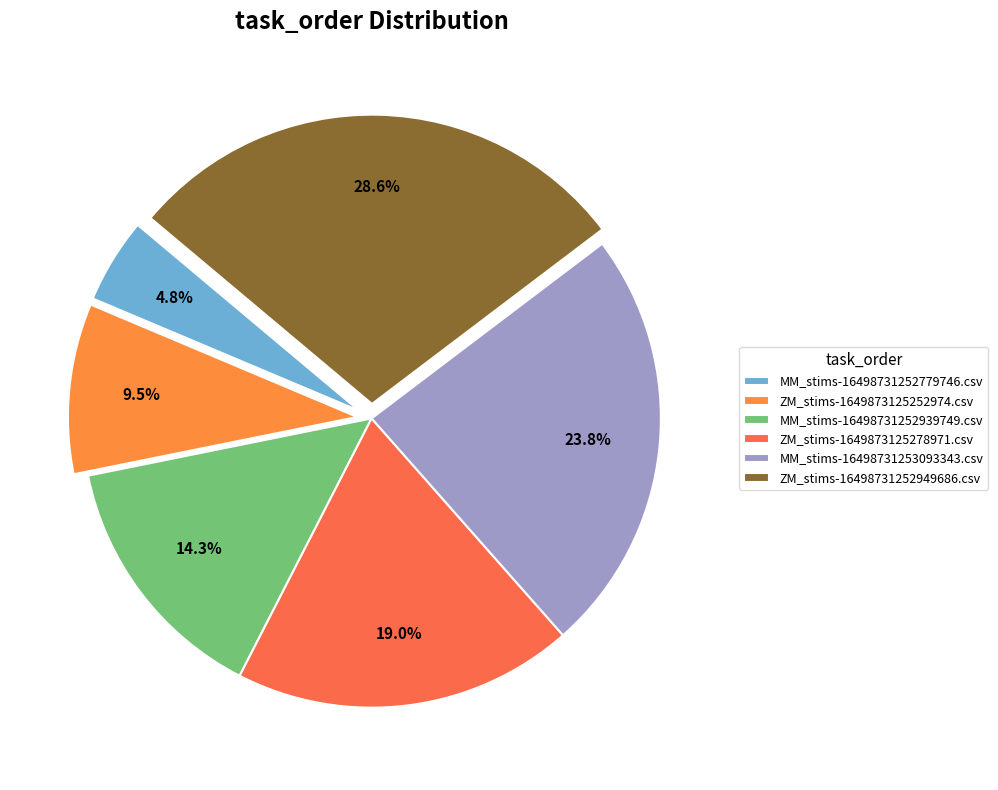

To the nearest percent, what is the average slice percentage?

17%